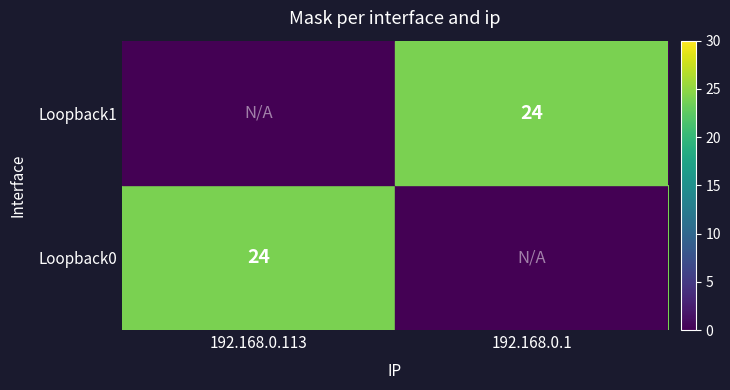

The Loopback0 series shows 24 at 192.168.0.1. True or false?

True